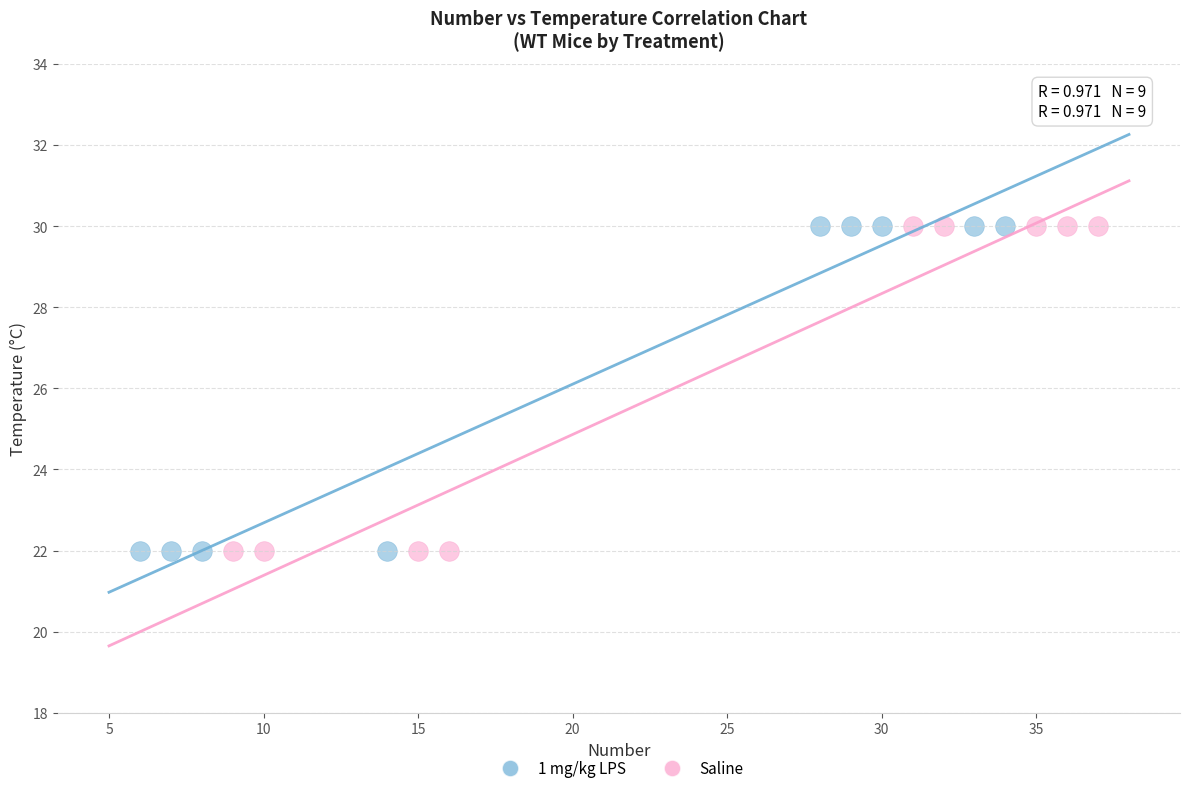

What are all the series names shown in the legend?

1 mg/kg LPS, Saline